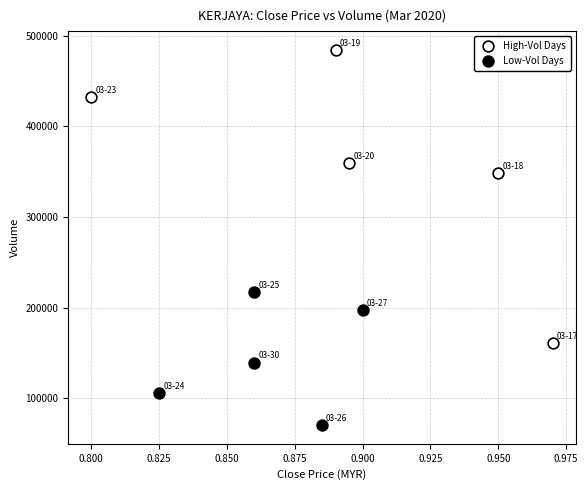

Which series reaches the maximum Y coordinate?

High-Vol Days